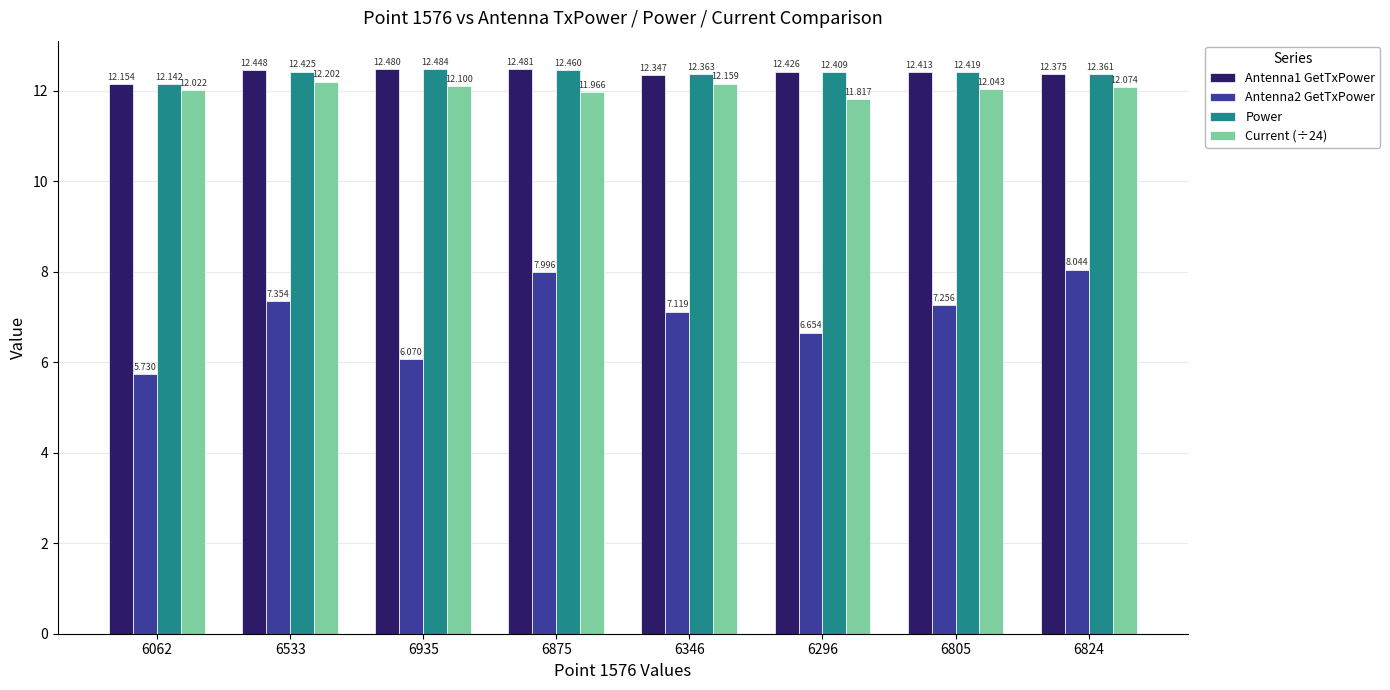

What is the difference between the maximum and minimum values in the Power series?

0.3